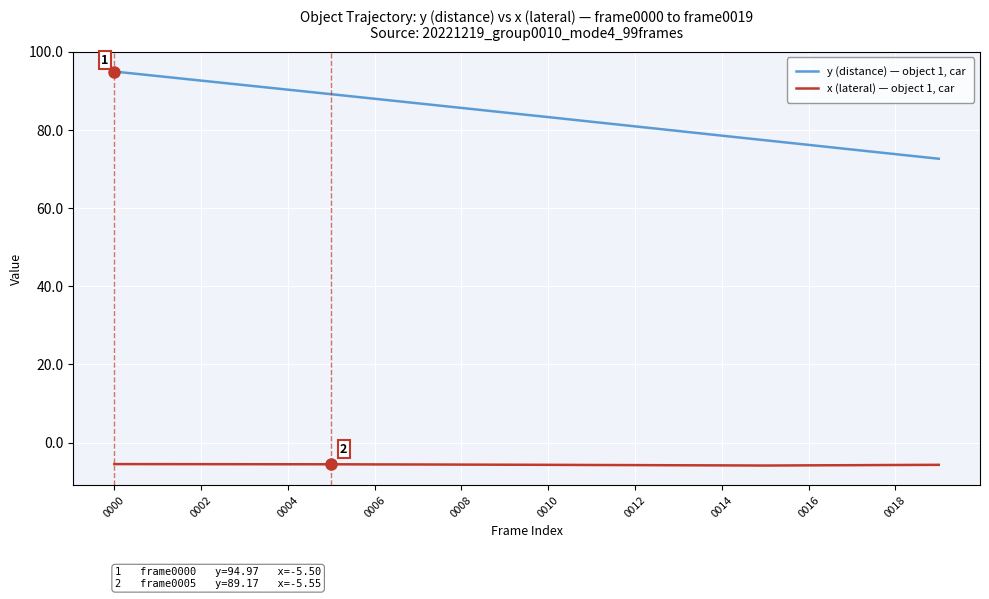

List the series in order of their peak value, lowest first.

x (lateral) — object 1, car, y (distance) — object 1, car